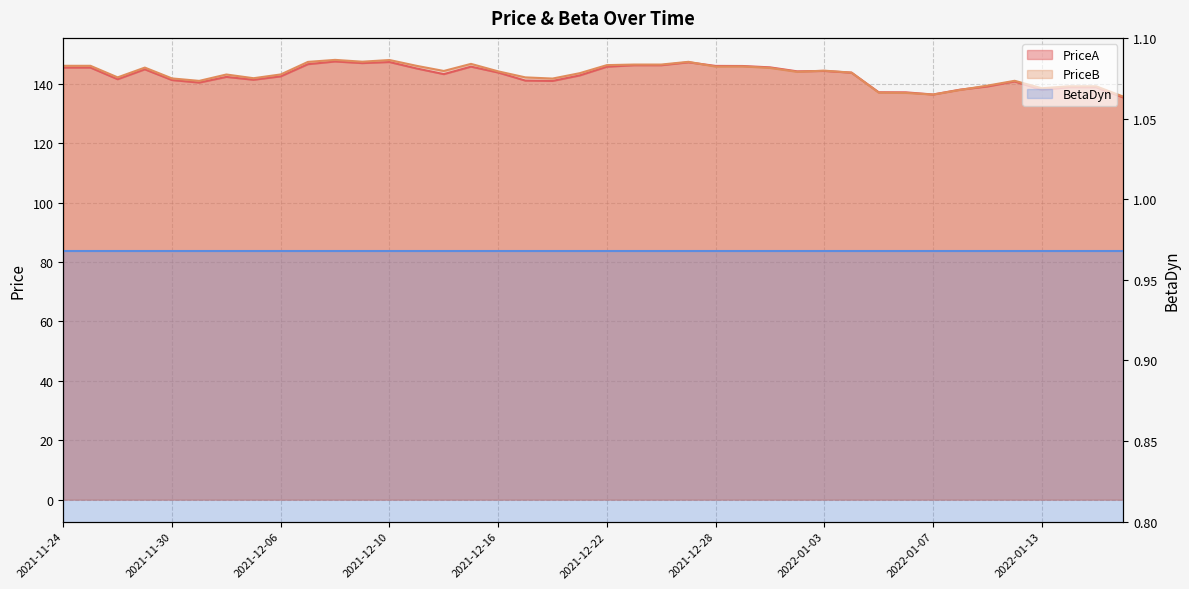

How many times do PriceB and PriceA cross each other?

4